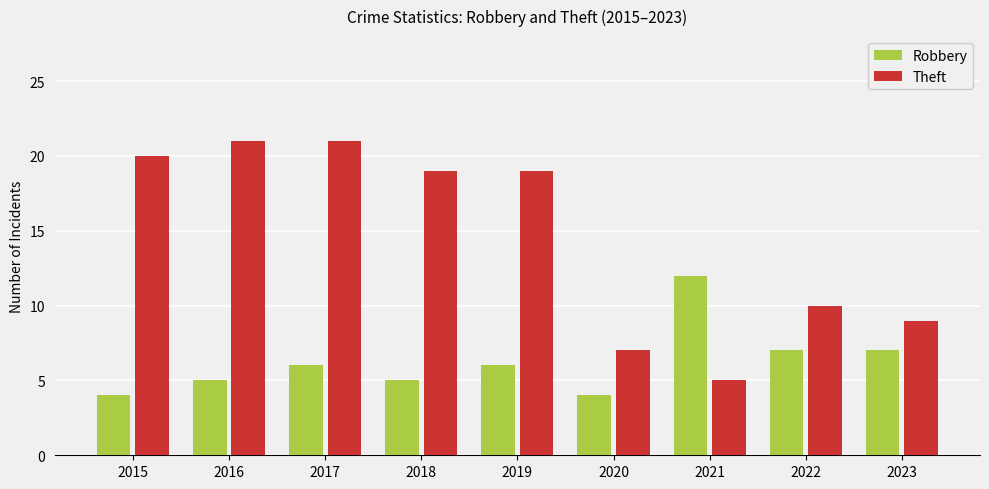

What is the value of the Theft bar at the 8th from the left?

10